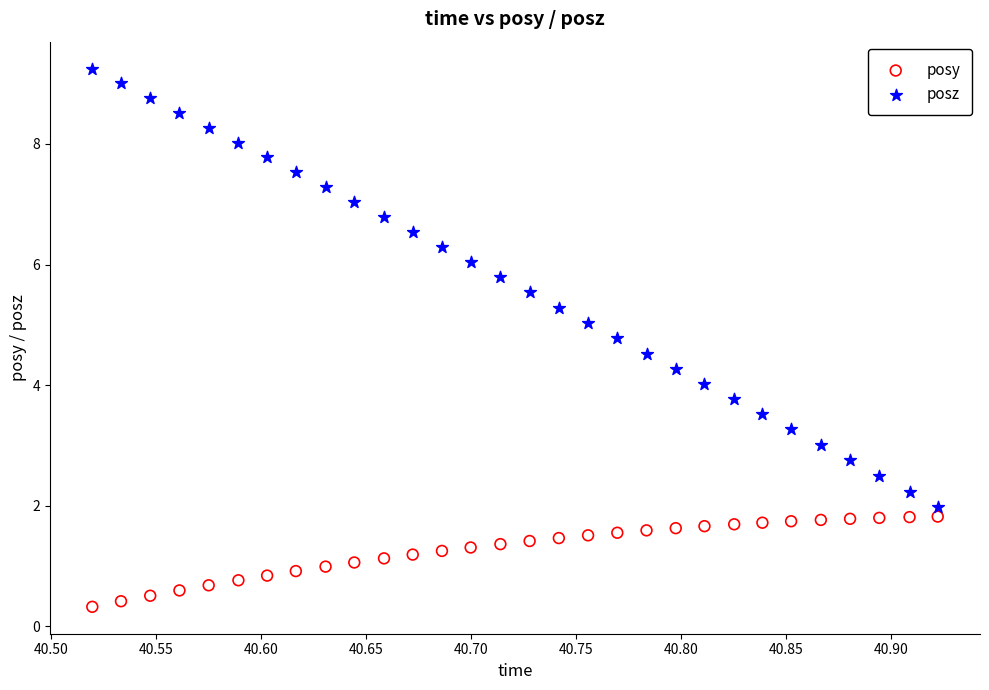

Which series reaches the minimum Y coordinate?

posy